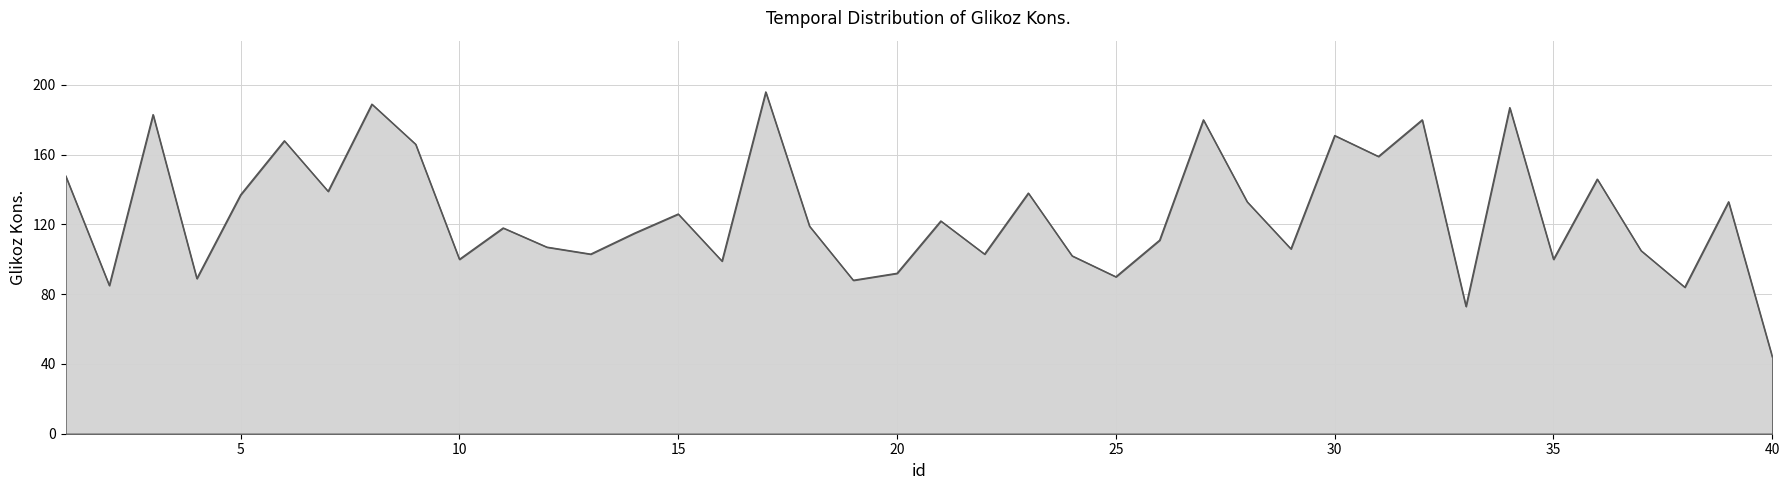

What is the difference between the maximum and minimum values?

152